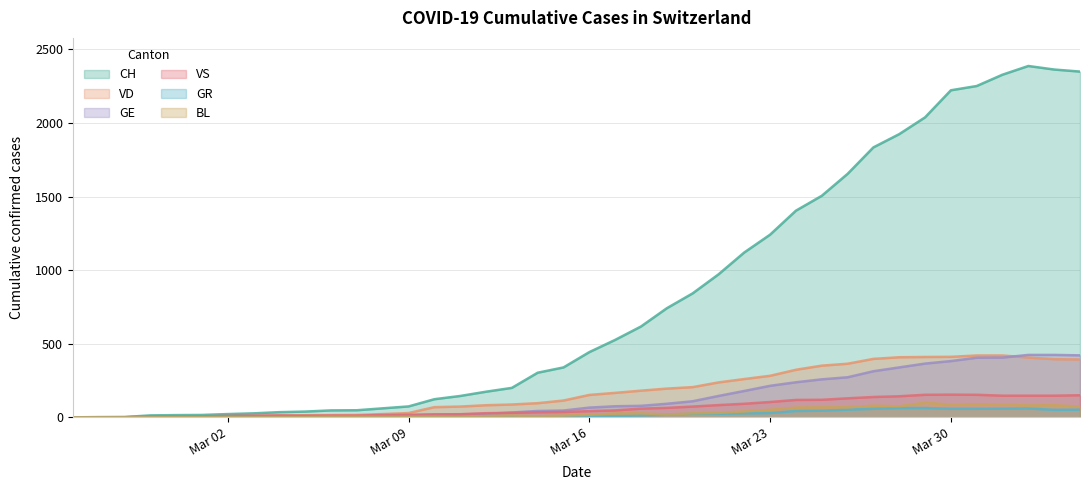

Which series has the largest total across all categories?

CH